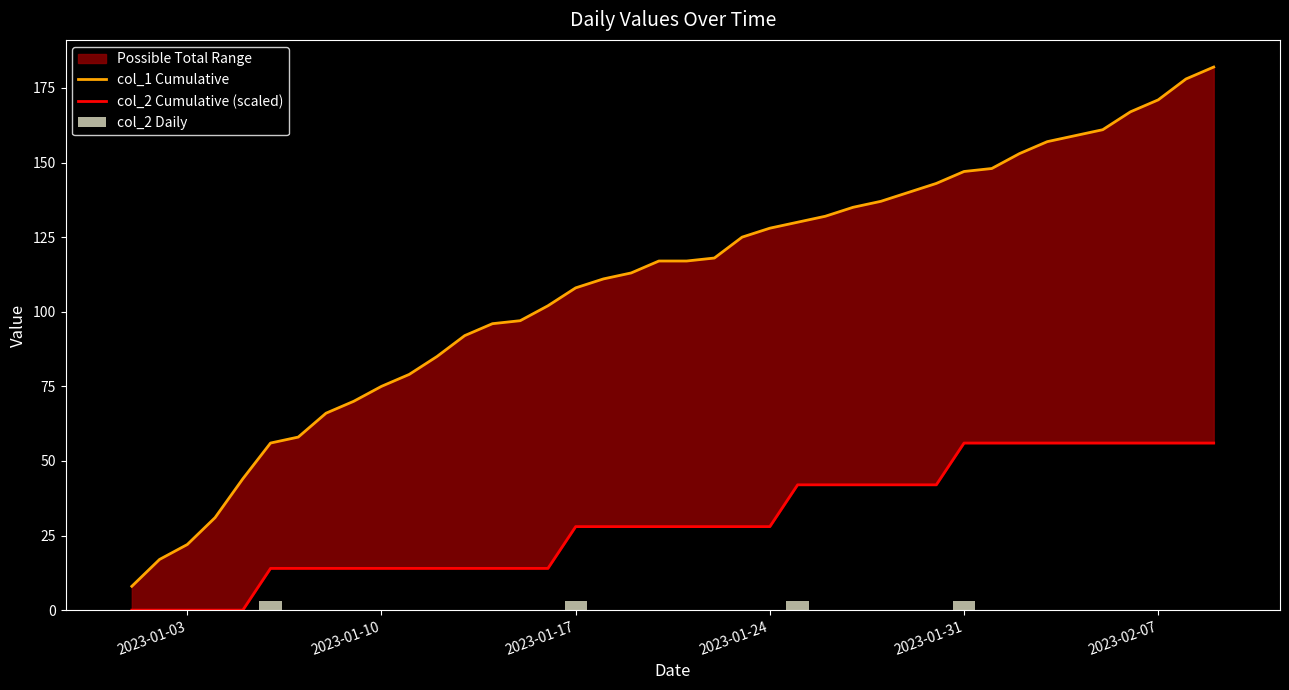

Where is col_2 Daily nearest to the value 1?

2023-01-03